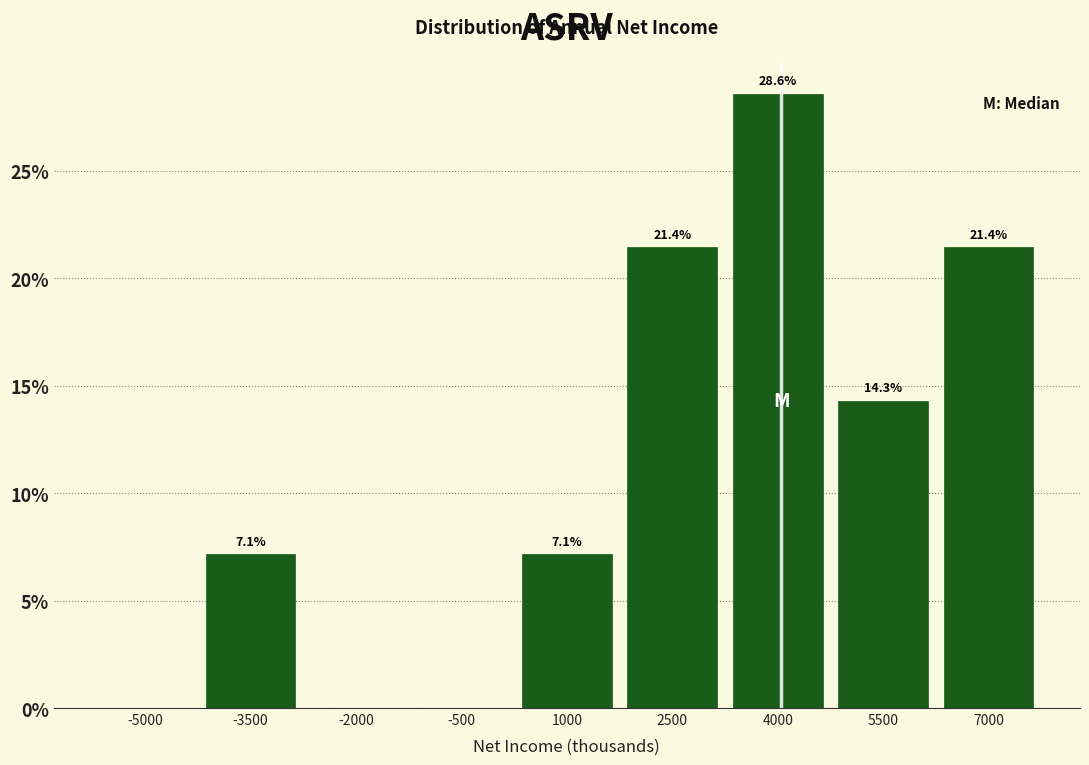

Reading left to right, list all the values displayed in this chart.

-5000=0.0	-3500=7.1	-2000=0.0	-500=0.0	1000=7.1	2500=21.4	4000=28.6	5500=14.3	7000=21.4